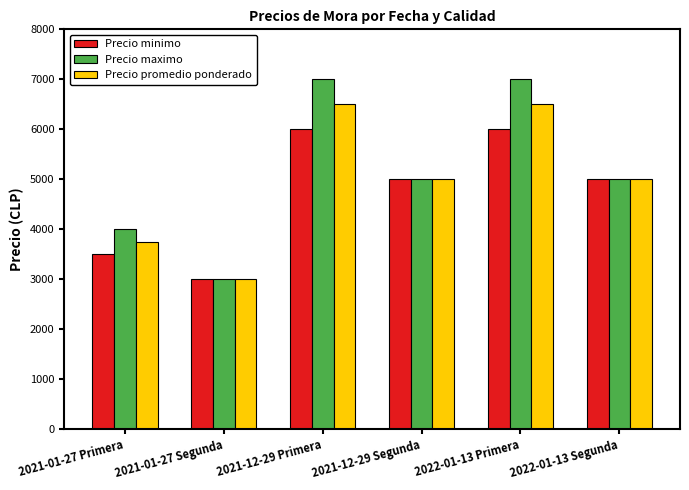

The value of Precio minimo at 2021-01-27 Primera is 3500. True or false?

True